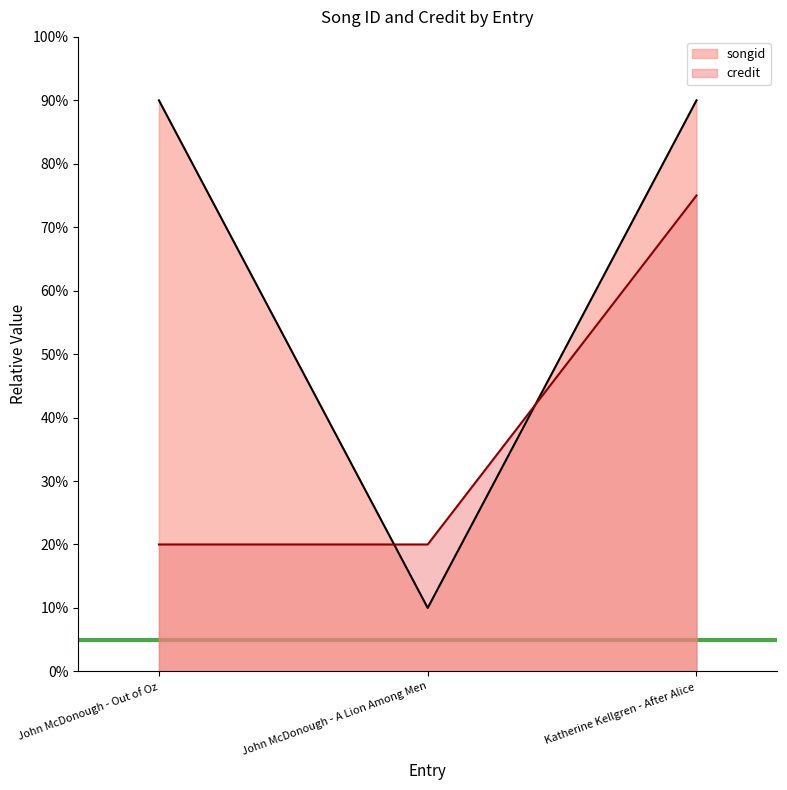

What position from the right is Katherine Kellgren - After Alice?

1